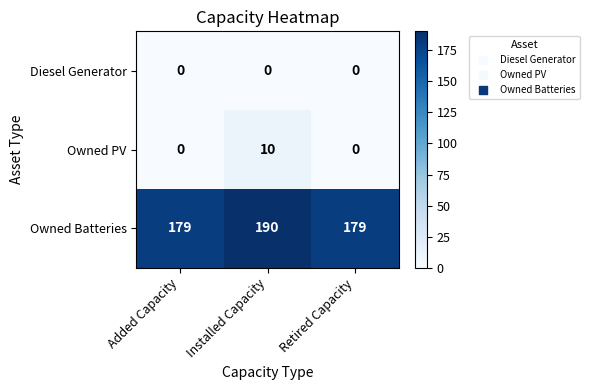

Count the Owned PV values in the range 0 to 10.

3